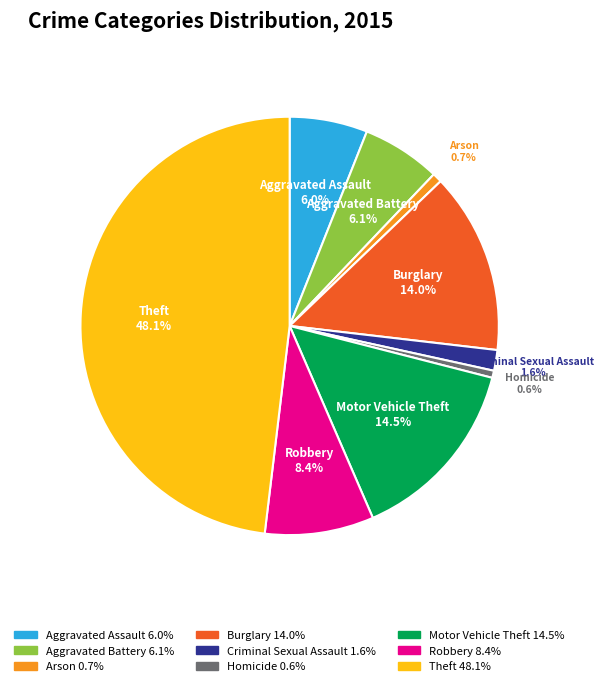

True or false: Theft accounts for 48% of the total.

True